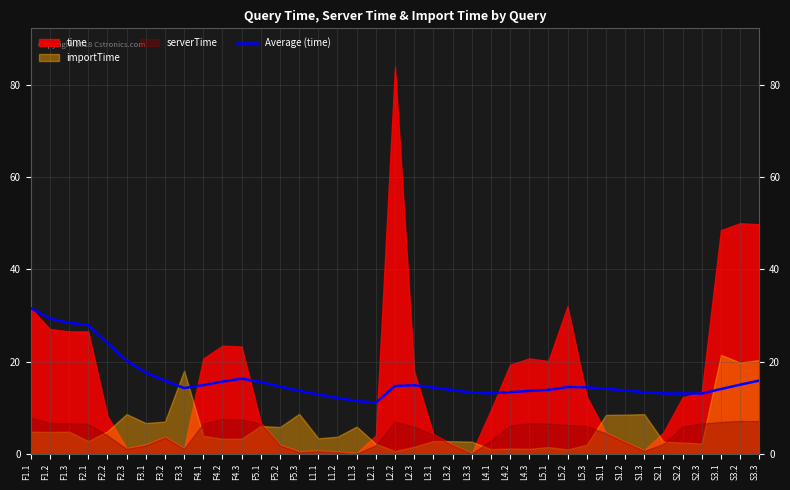

Is it true that Average (time) equals 13.1 at S2.3?

True